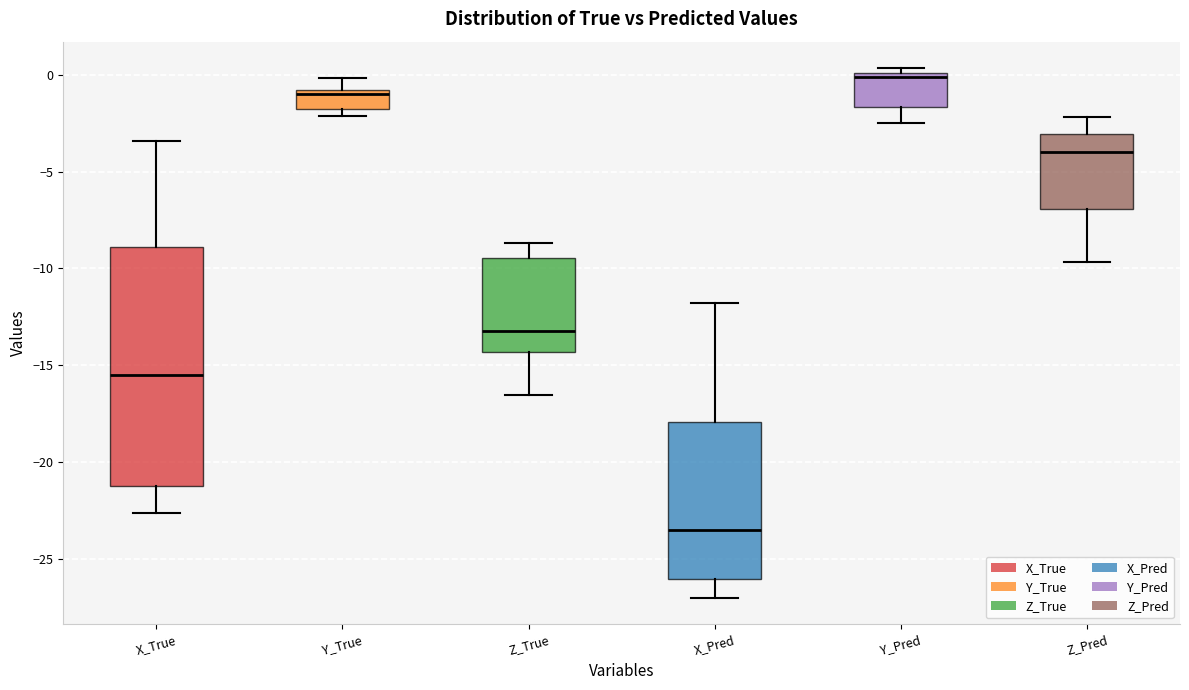

Reading left to right, transcribe this box plot: for each box, give where its median line is, the range the box spans, and where its two whiskers end, as read against the y-axis. The values are not printed on the chart, so give them approximately, as read against the axis.

X_True: median -15.5, box -21.0 to -9.0, whiskers -22.5 to -3.5
Y_True: median -1.0 (just below the box's upper edge), box -2.0 to -1.0, whiskers -2.0 (just below the box's lower edge) to 0.0
Z_True: median -13.0, box -14.5 to -9.5, whiskers -16.5 to -8.5
X_Pred: median -23.5, box -26.0 to -18.0, whiskers -27.0 to -12.0
Y_Pred: median 0.0 (just below the box's upper edge), box -1.5 to 0.0, whiskers -2.5 to 0.5
Z_Pred: median -4.0, box -7.0 to -3.0, whiskers -9.5 to -2.0